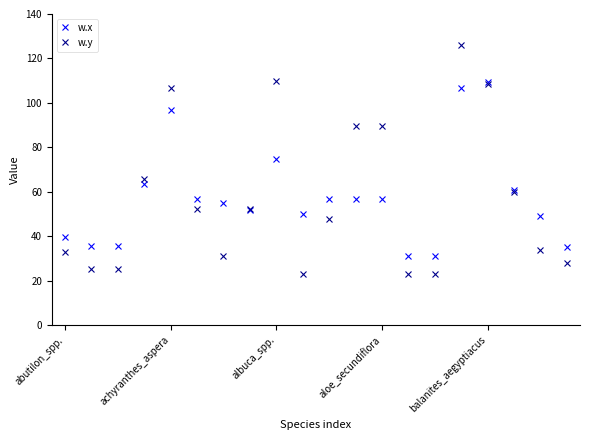

How many intersections are there between w.y and w.x?

8